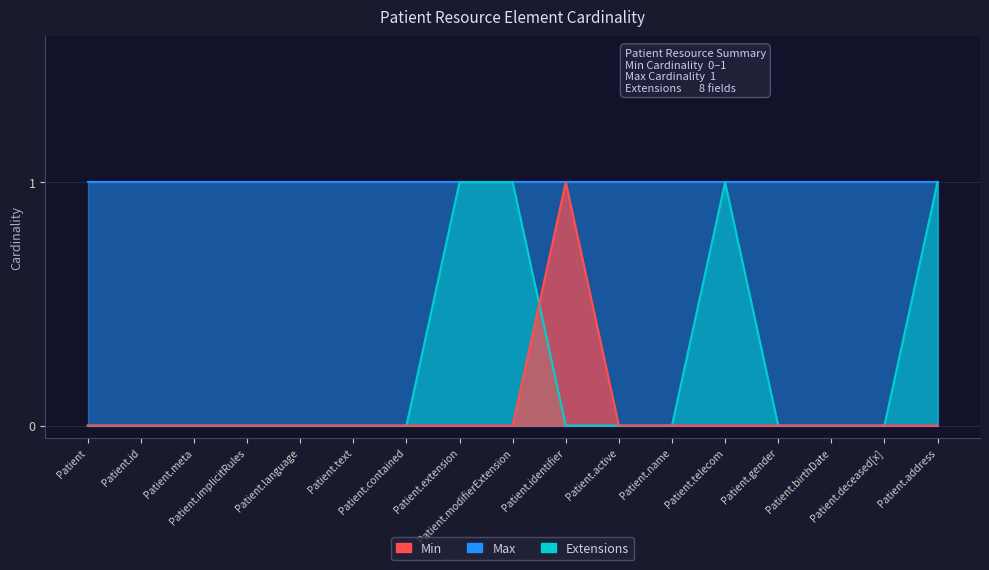

Which series has the widest spread of values?

Min